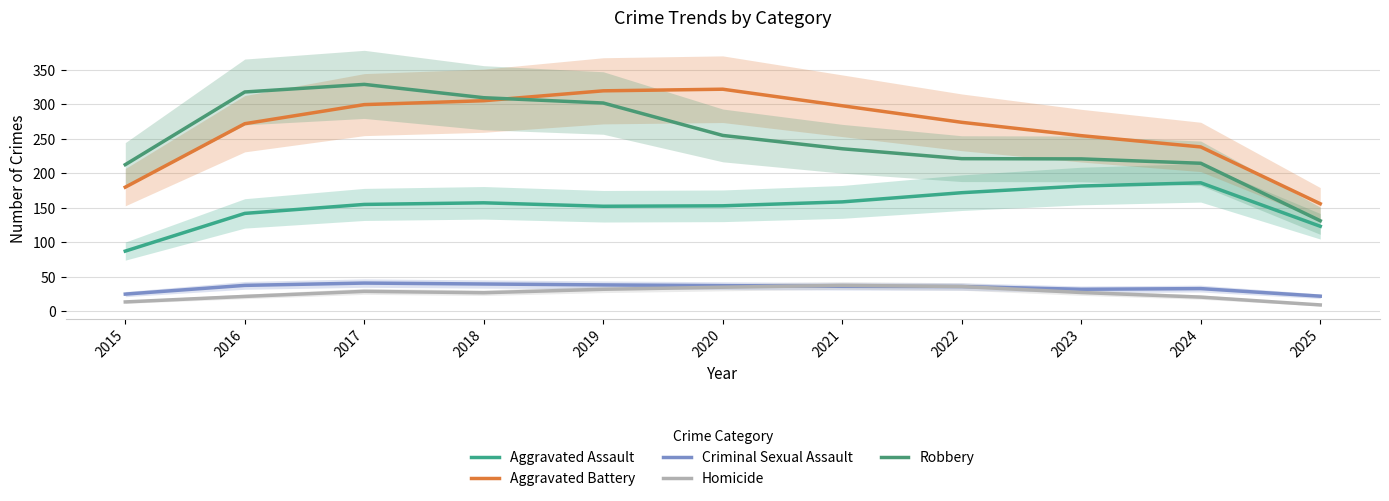

In Homicide, how many points are lower than both neighbors (excluding endpoints)?

1